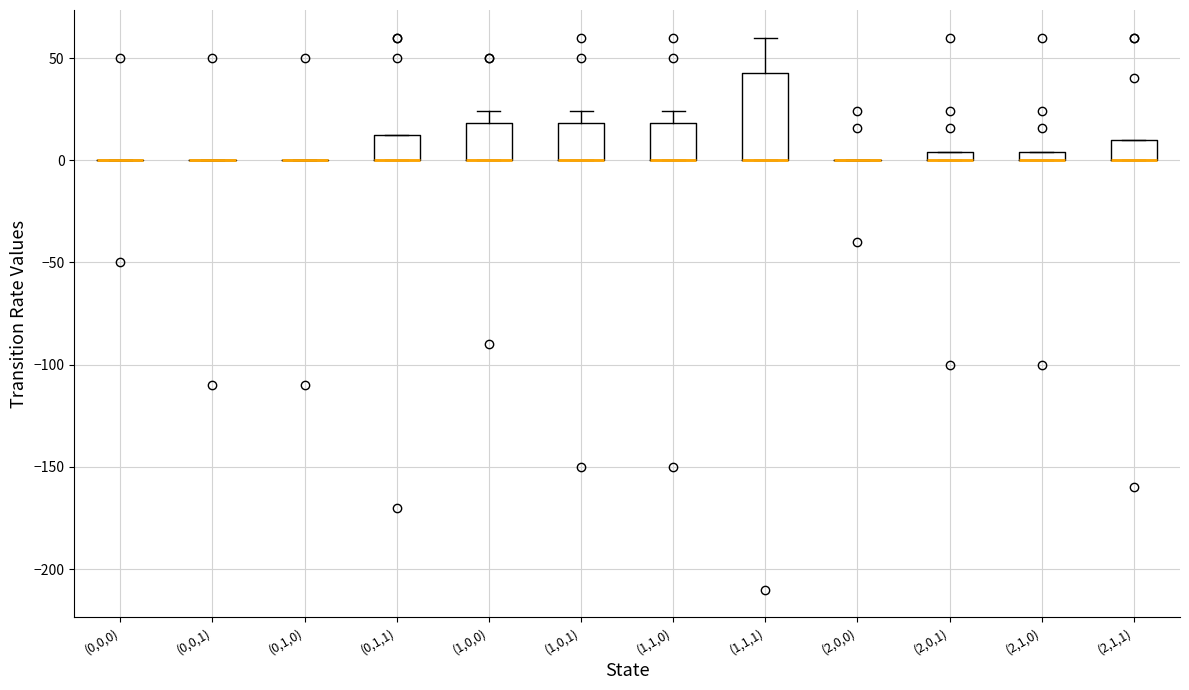

Where is the upper edge of the box for (0,1,1) on the y-axis? The values are not printed on the chart, so give them approximately, as read against the axis.

15